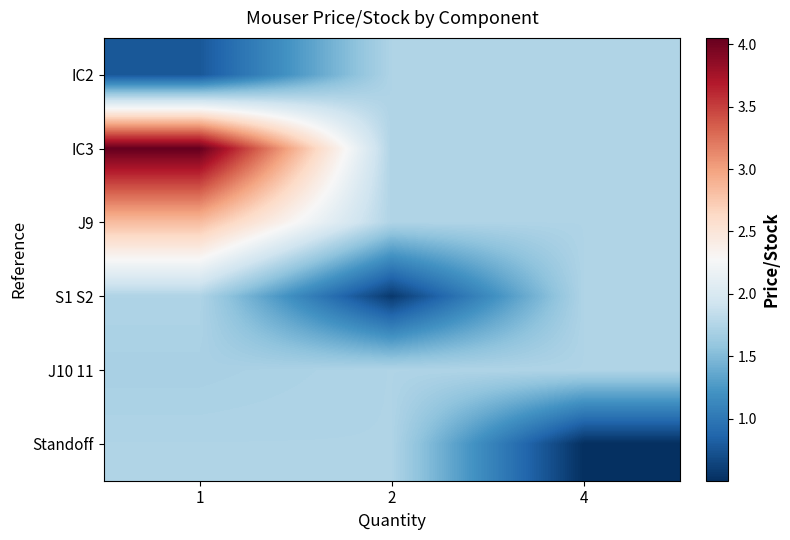

At which category does the chart reach its peak across all series?

1